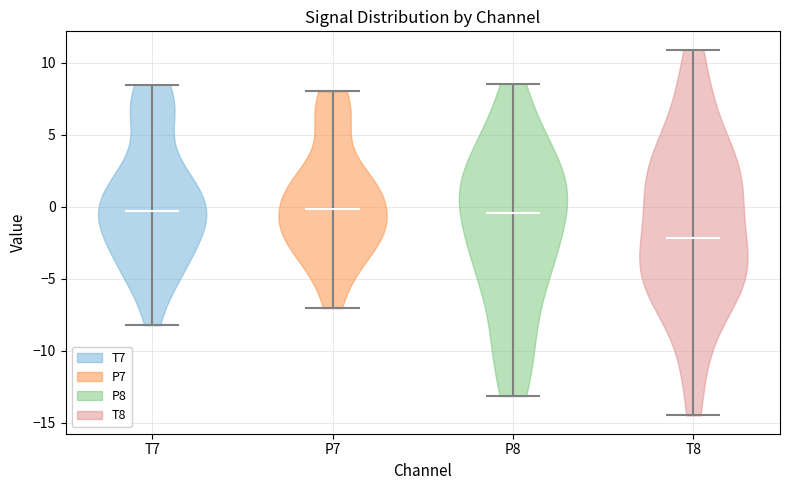

Reading left to right, read every violin against the y-axis: where its median line is, and the lowest and highest points it reaches. The values are not printed on the chart, so give them approximately, as read against the axis.

T7: median line -0.5, lowest point -8.0, highest point 8.5
P7: median line 0.0, lowest point -7.0, highest point 8.0
P8: median line -0.5, lowest point -13.0, highest point 8.5
T8: median line -2.0, lowest point -14.5, highest point 11.0